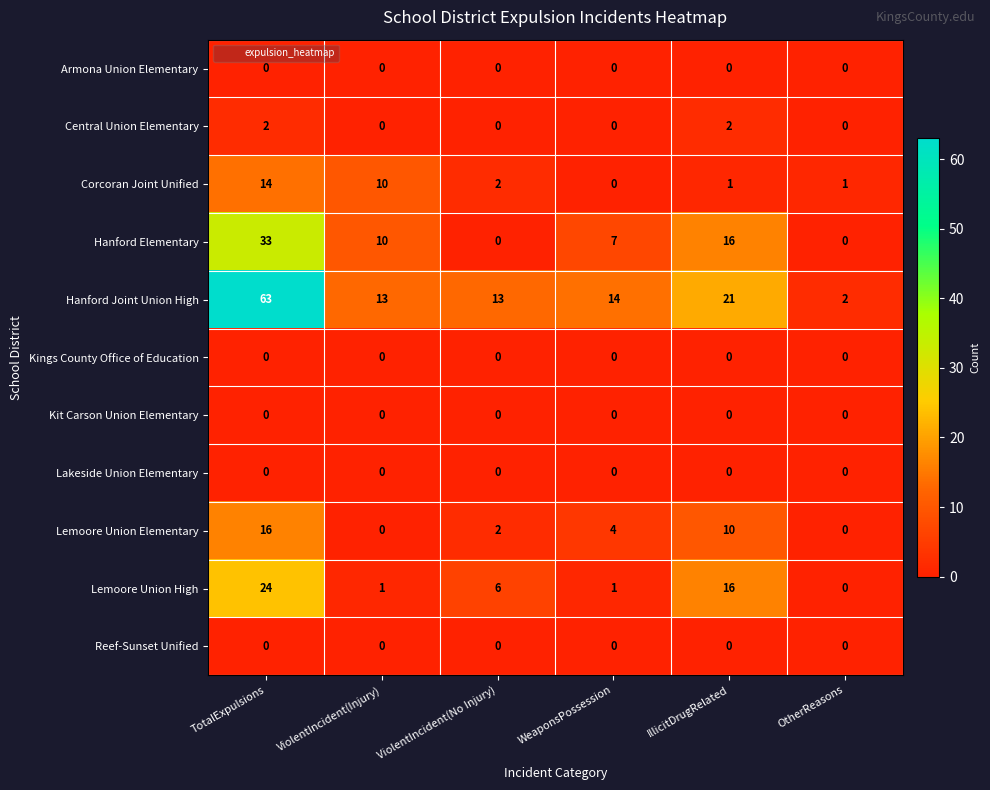

What is the difference between the highest and lowest values at TotalExpulsions?

63